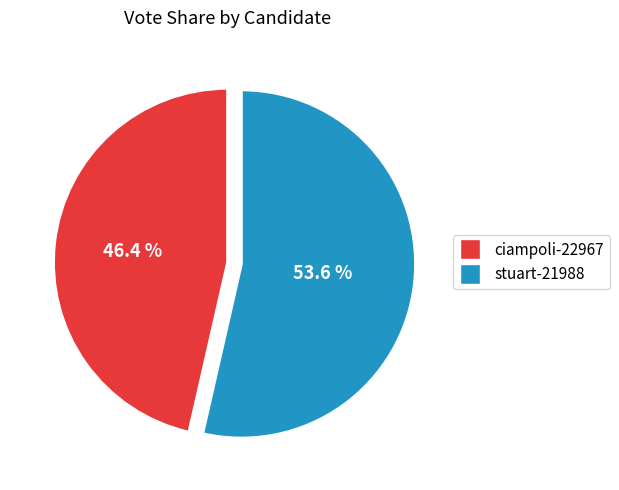

To the nearest percent, what portion does stuart-21988 represent?

54%